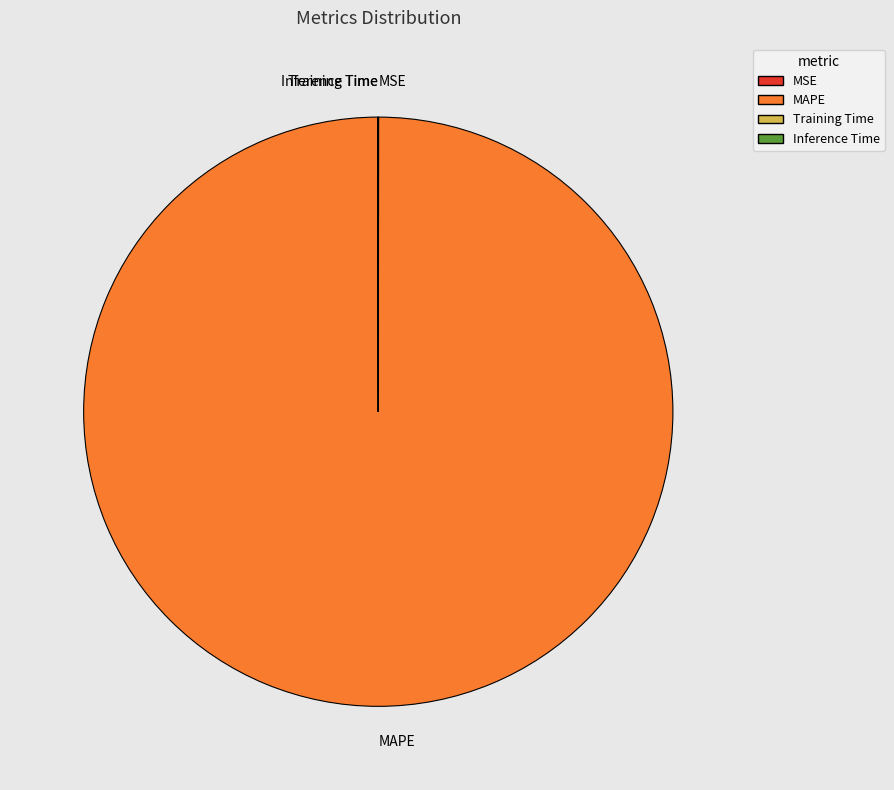

What is the largest slice in the pie chart?

MAPE